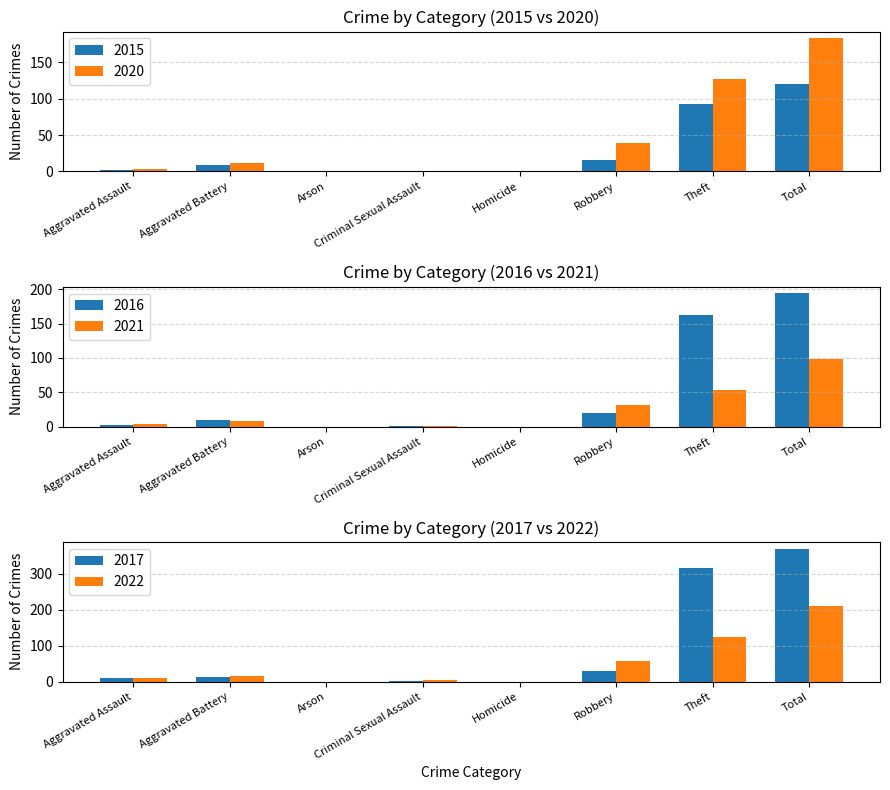

What is the sum of all 2020 values?

366